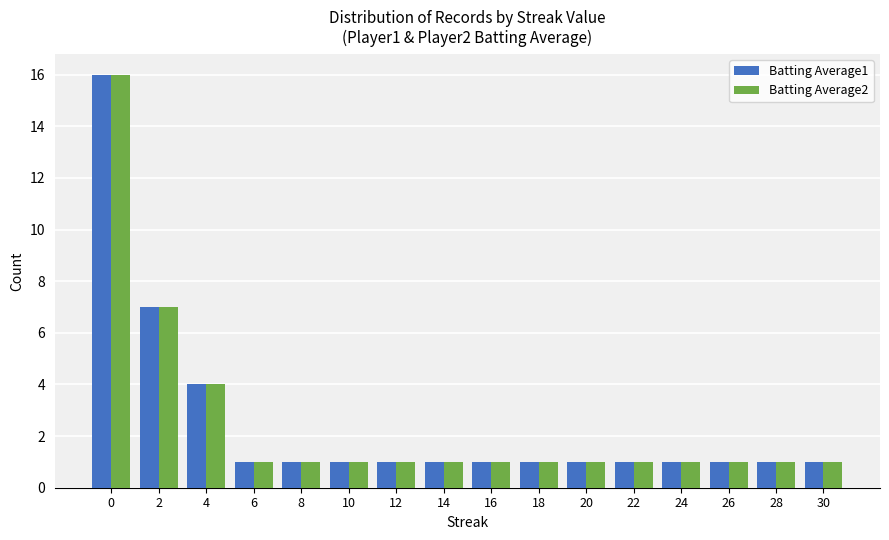

Is it true that Batting Average2 equals 0 at 8?

False